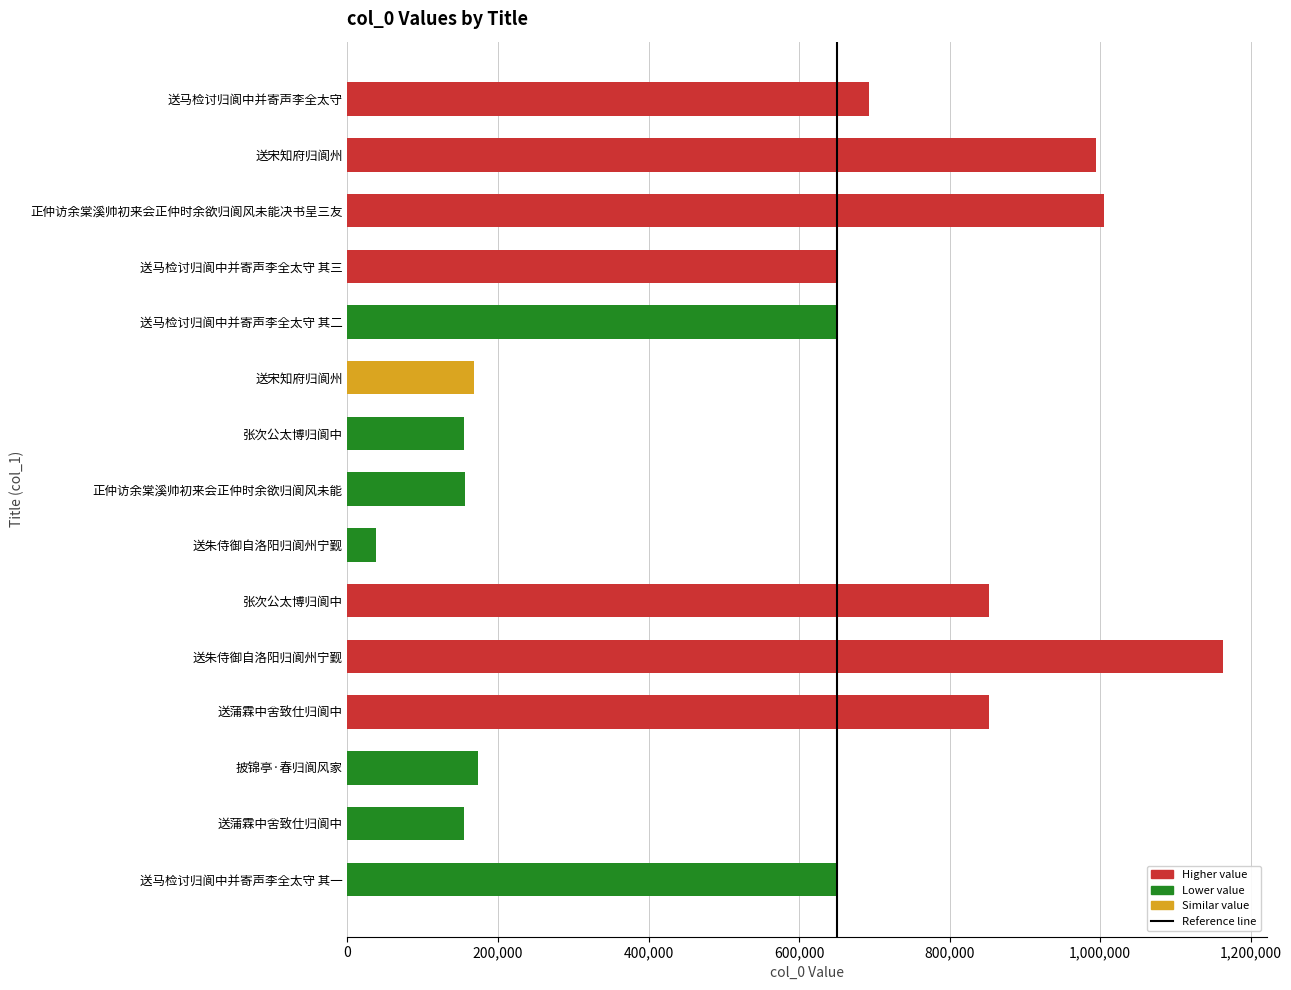

The value at 送蒲霖中舍致仕归阆中 is 155068. True or false?

True